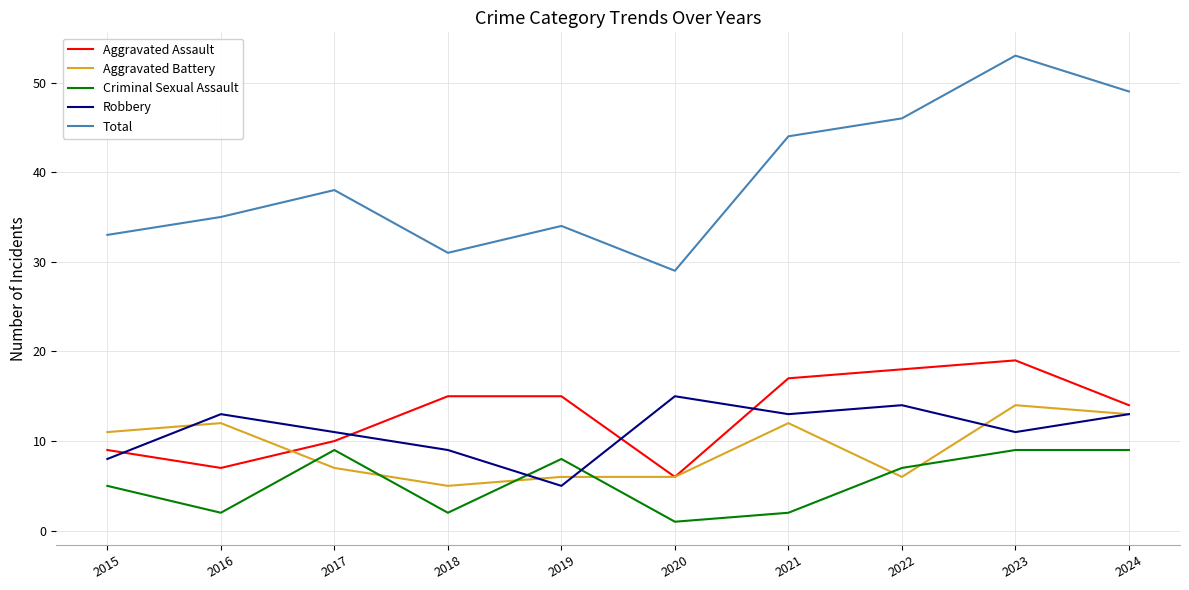

Reading left to right, list all the values displayed in this chart.

Aggravated Assault: 2015=9	2016=7	2017=10	2018=15	2019=15	2020=6	2021=17	2022=18	2023=19	2024=14
Aggravated Battery: 2015=11	2016=12	2017=7	2018=5	2019=6	2020=6	2021=12	2022=6	2023=14	2024=13
Criminal Sexual Assault: 2015=5	2016=2	2017=9	2018=2	2019=8	2020=1	2021=2	2022=7	2023=9	2024=9
Robbery: 2015=8	2016=13	2017=11	2018=9	2019=5	2020=15	2021=13	2022=14	2023=11	2024=13
Total: 2015=33	2016=35	2017=38	2018=31	2019=34	2020=29	2021=44	2022=46	2023=53	2024=49